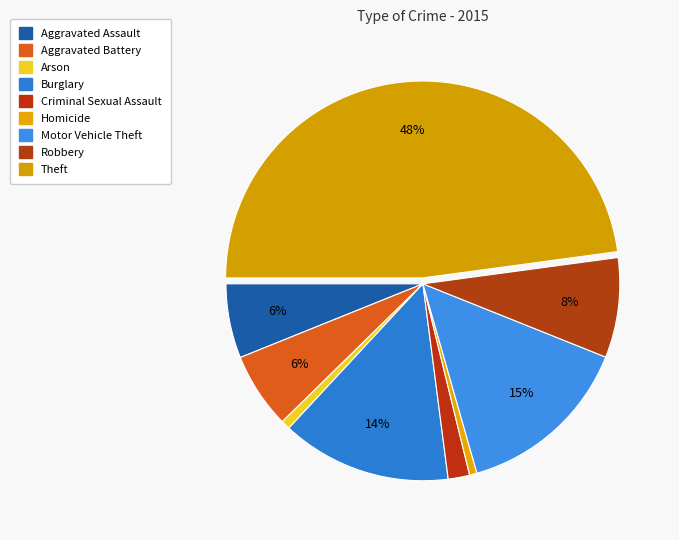

Is it true that Aggravated Battery is 14% of the pie?

False